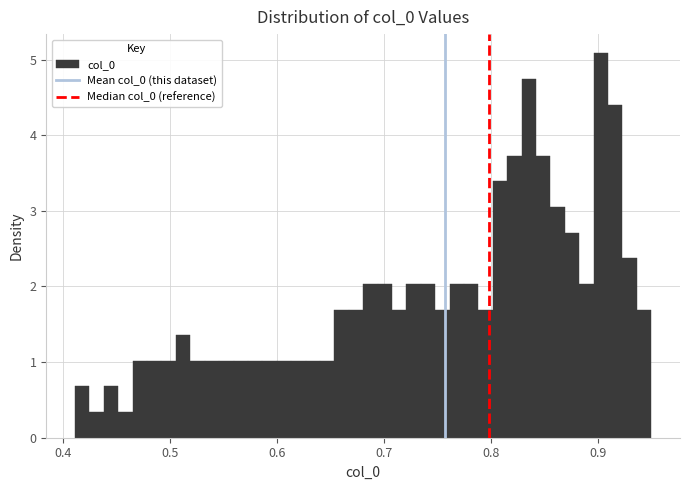

Around what value on the x-axis is the tallest bar? Give the approximate position of its centre, as read against the axis.

0.90